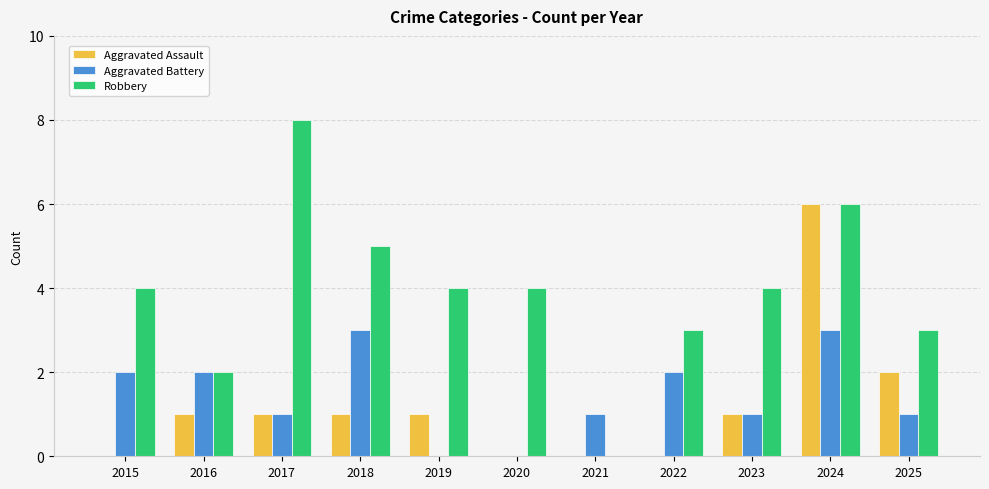

At which category does the chart reach its peak across all series?

2017